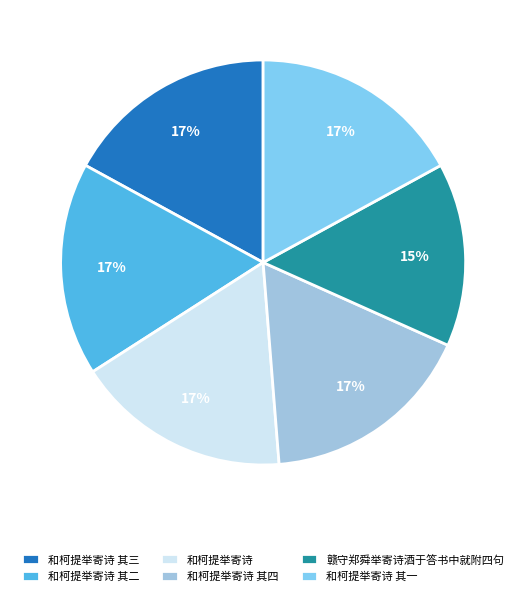

Approximately how many times larger is the value at 和柯提举寄诗 其四 compared to 和柯提举寄诗 其二?

1.0